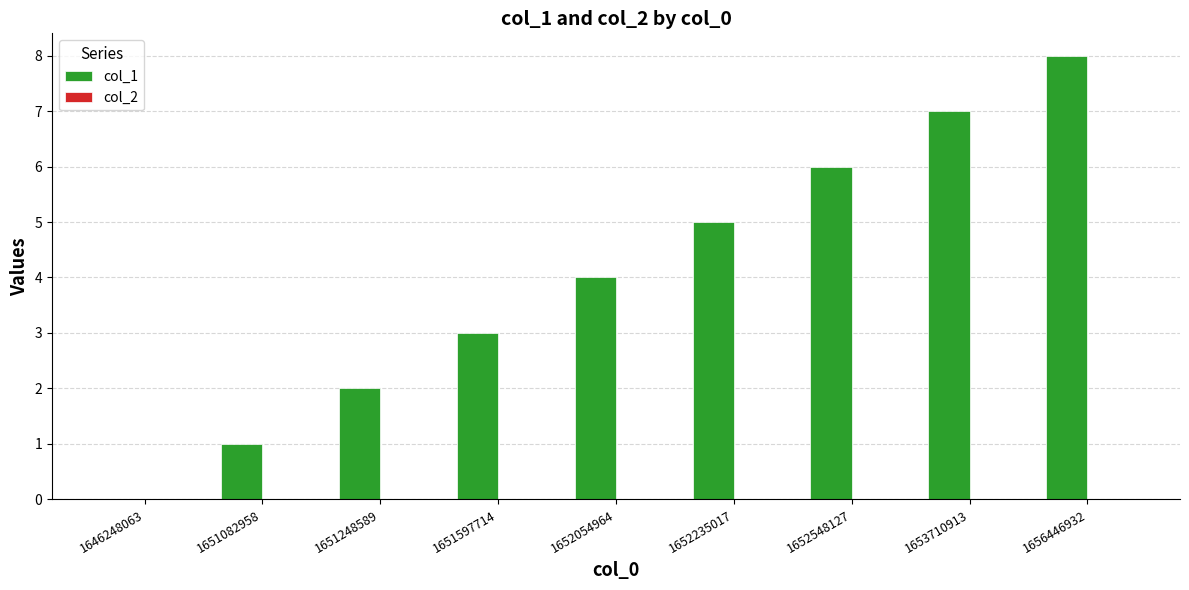

What is the sum of all values?

36